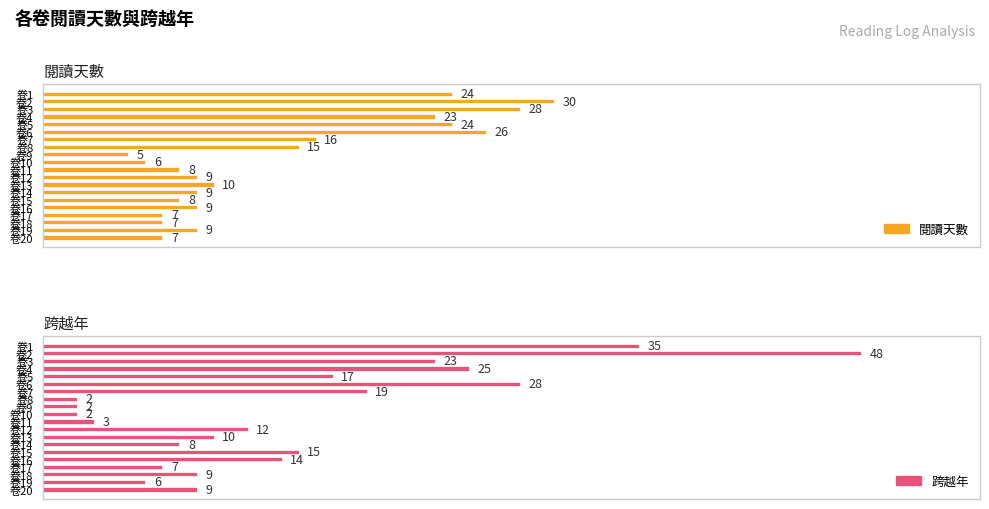

Reading right to left, list all the values displayed in this chart.

閱讀天數: 7	9	7	7	9	8	9	10	9	8	6	5	15	16	26	24	23	28	30	24
跨越年: 9	6	9	7	14	15	8	10	12	3	2	2	2	19	28	17	25	23	48	35